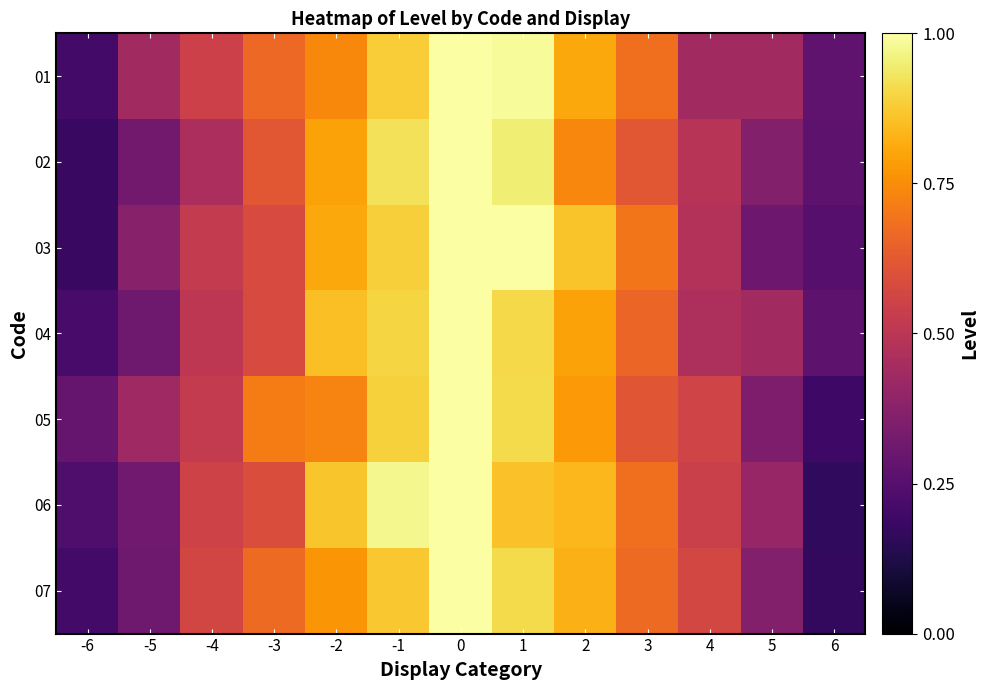

Rank the series by their maximum value, from highest to lowest.

01, 02, 03, 04, 05, 06, 07